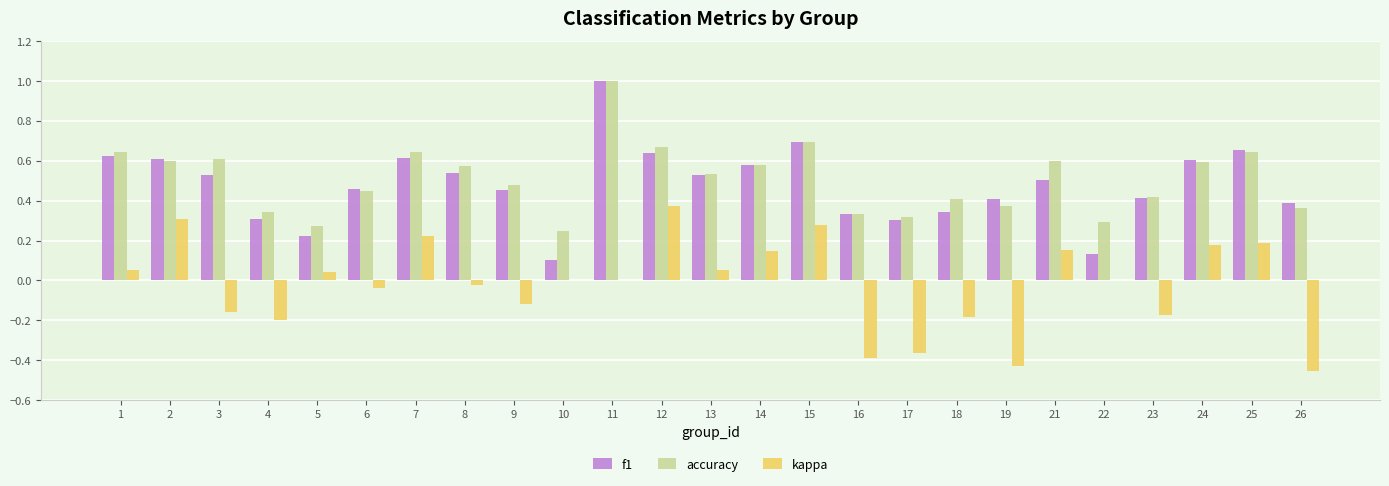

Does the chart contain stacked bars?

No